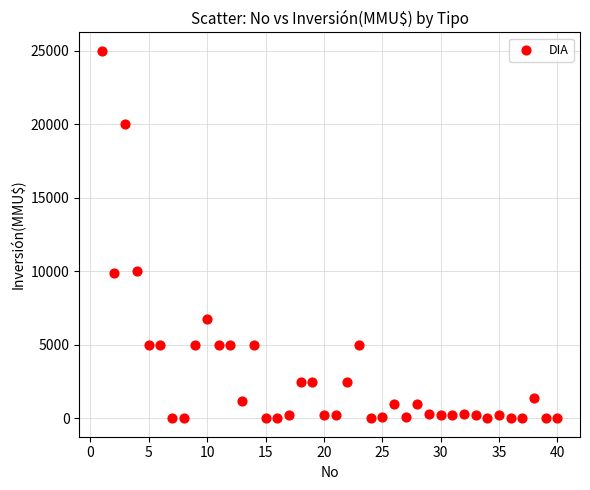

What is the range of X values (max minus min)?

39